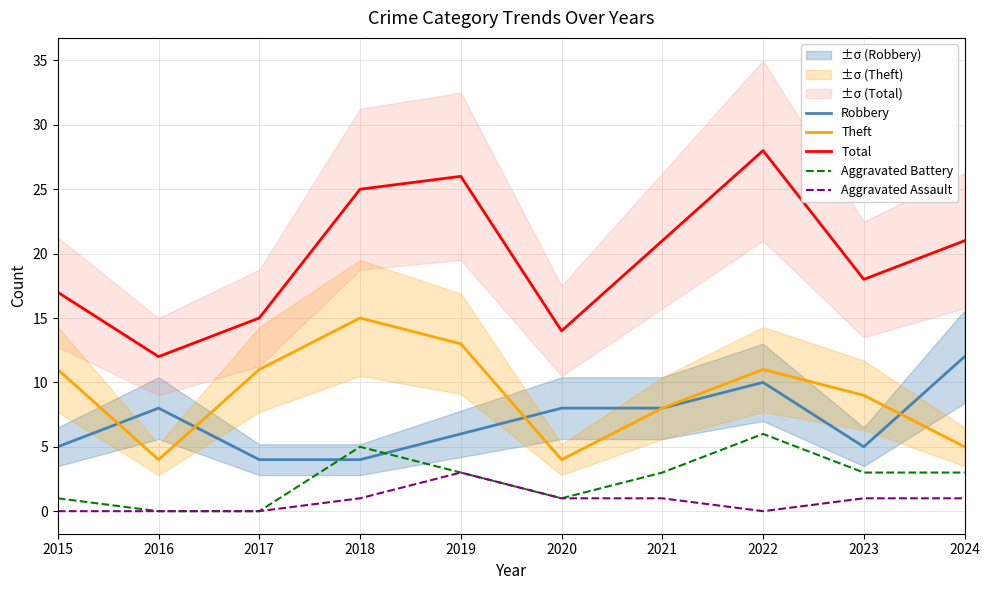

Reading left to right, extract all data points from this chart.

Robbery: 5	8	4	4	6	8	8	10	5	12
Theft: 11	4	11	15	13	4	8	11	9	5
Total: 17	12	15	25	26	14	21	28	18	21
Aggravated Battery: 1	0	0	5	3	1	3	6	3	3
Aggravated Assault: 0	0	0	1	3	1	1	0	1	1